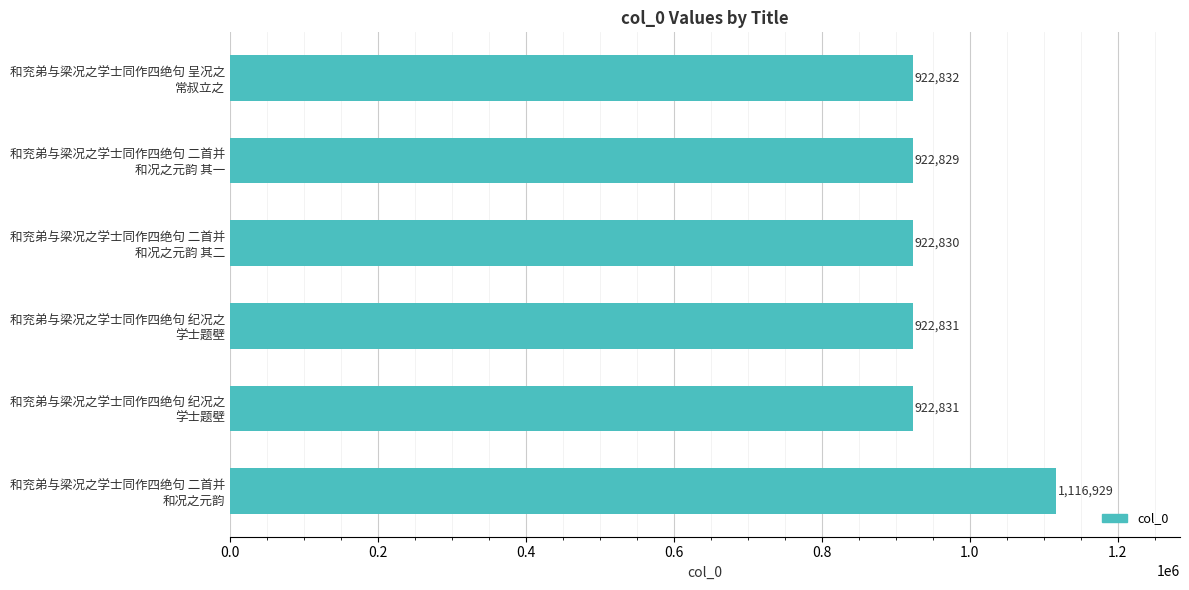

How many bars are there in total?

6